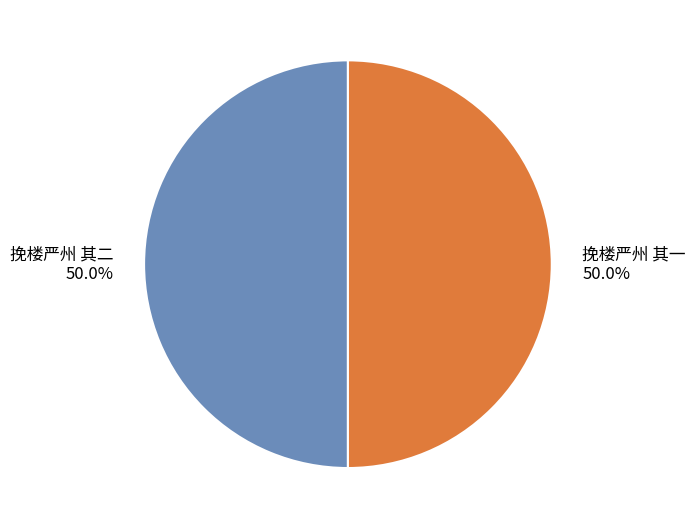

The 挽楼严州 其一 slice represents 50% of the pie. True or false?

True